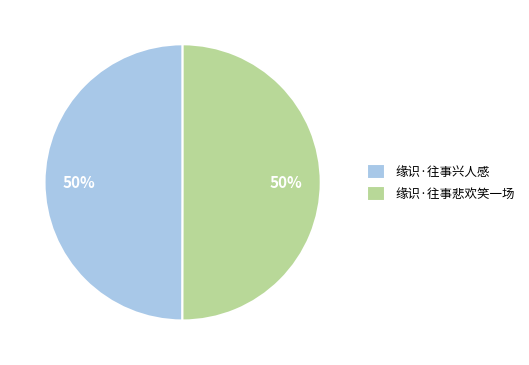

Combined, do 缘识·往事兴人感 and 缘识·往事悲欢笑一场 account for over 50%?

Yes